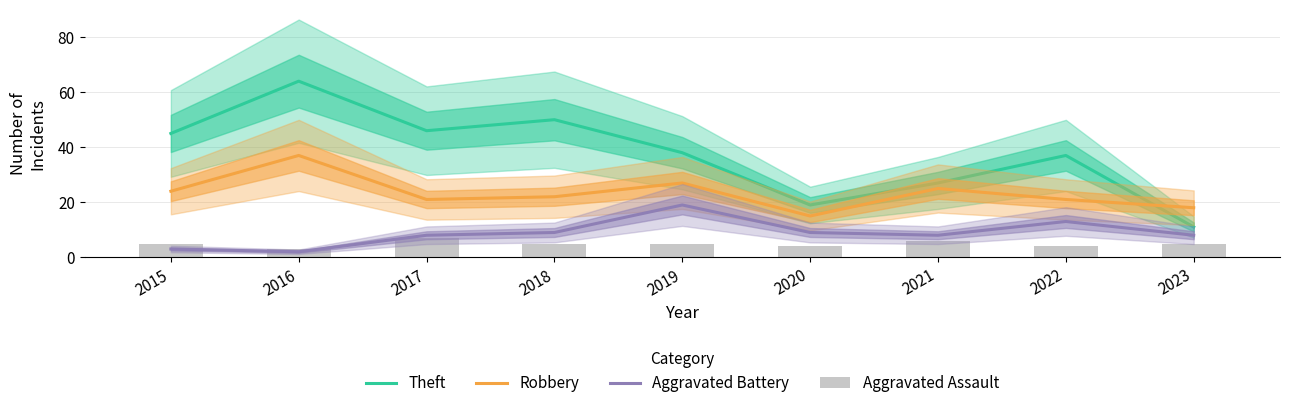

True or false: Aggravated Assault has a value of 4 at 2022.

True